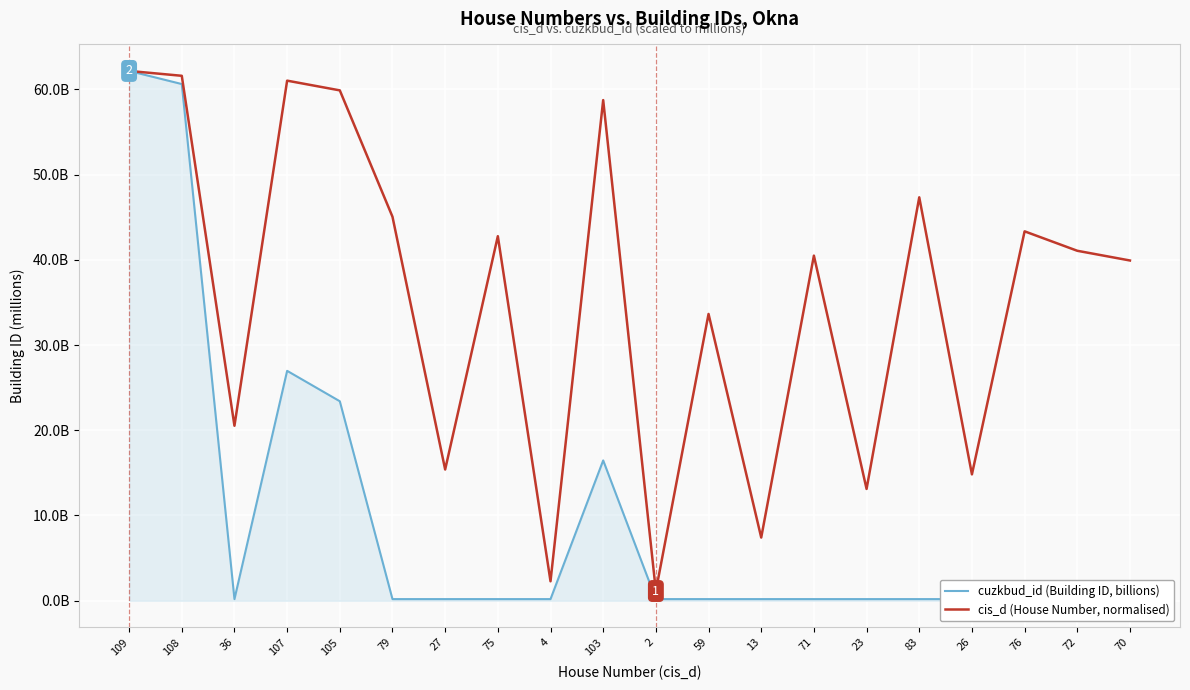

What is the difference between the second highest and second lowest values in the cuzkbud_id (Building ID, billions) series?

60.4